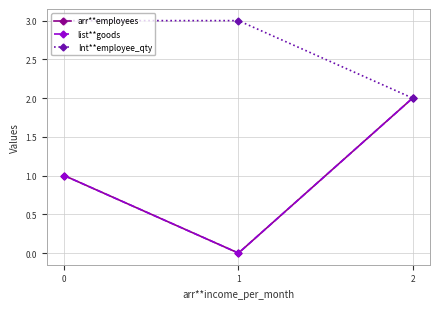

What is the value of the Int**employee_qty point at the 3rd from the left?

2